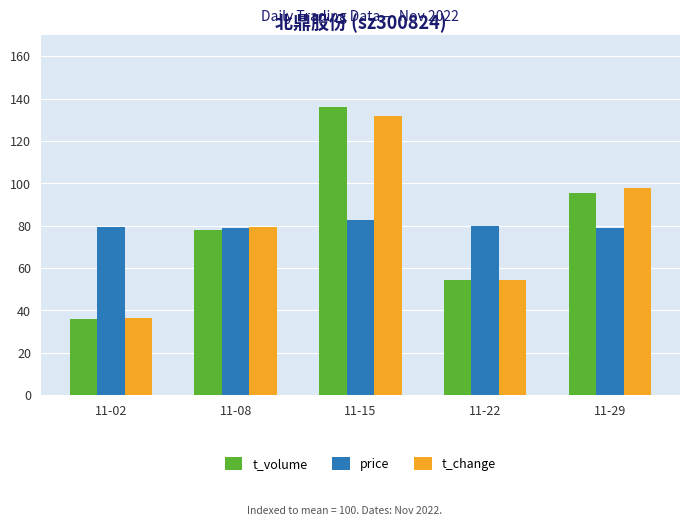

Where is t_volume nearest to the value 107?

11-08